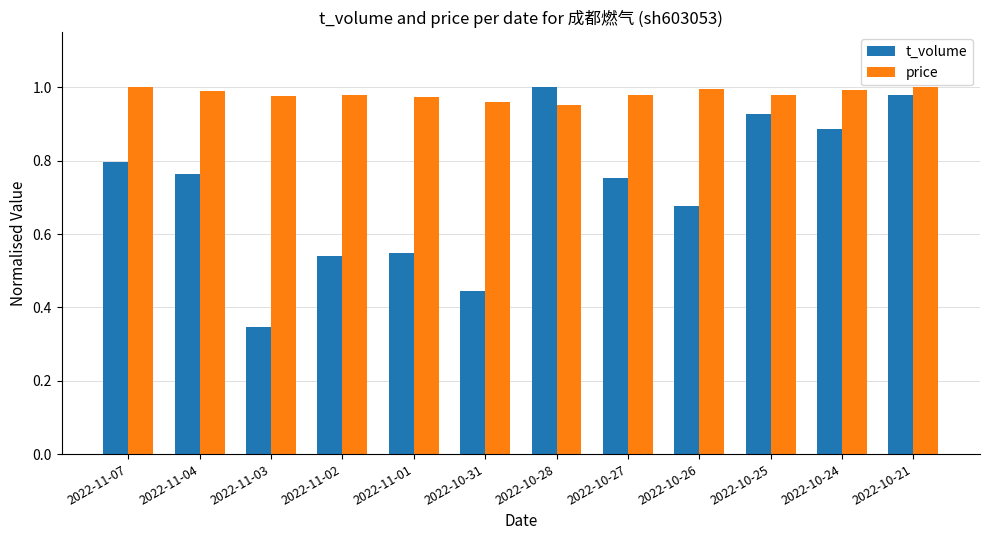

True or false: price has a value of 1.0 at 2022-10-24.

True